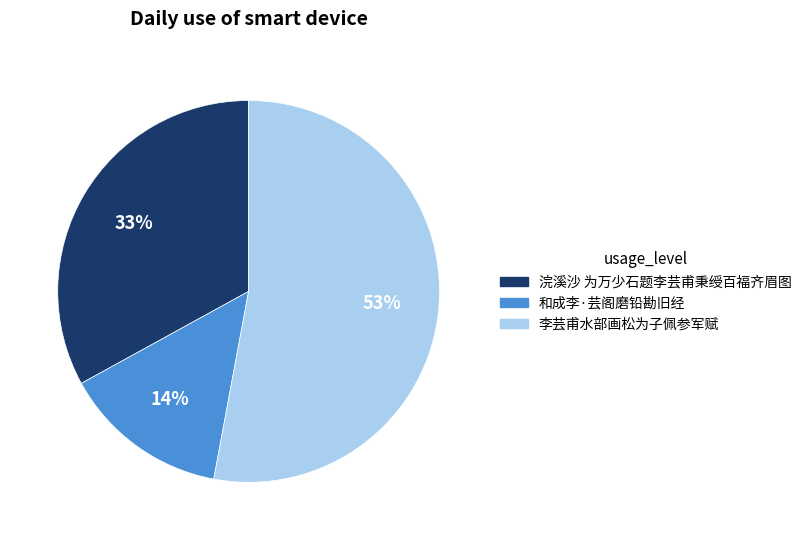

The 和成李·芸阁磨铅勘旧经 slice represents 7% of the pie. True or false?

False